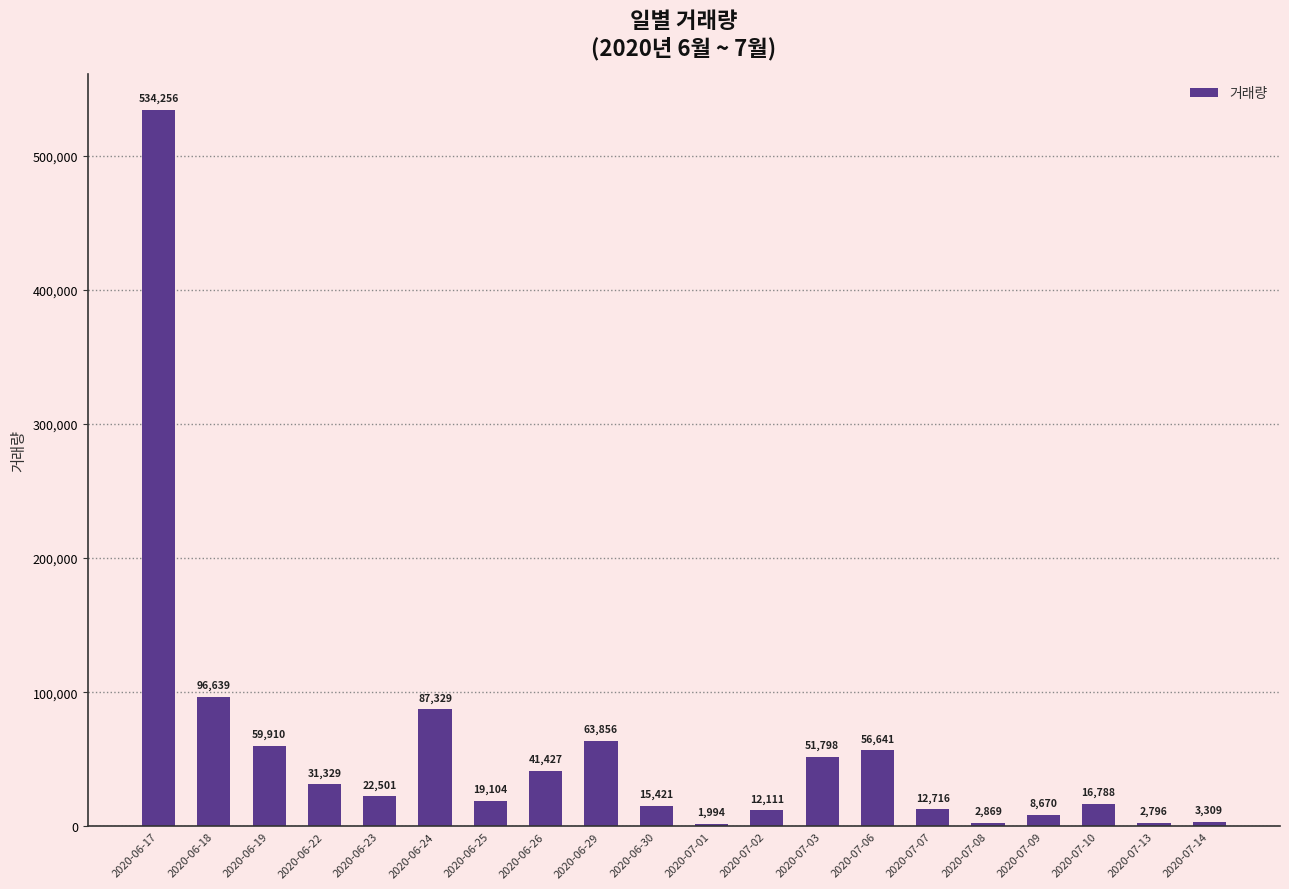

Where does the data first go above 22501?

2020-06-17